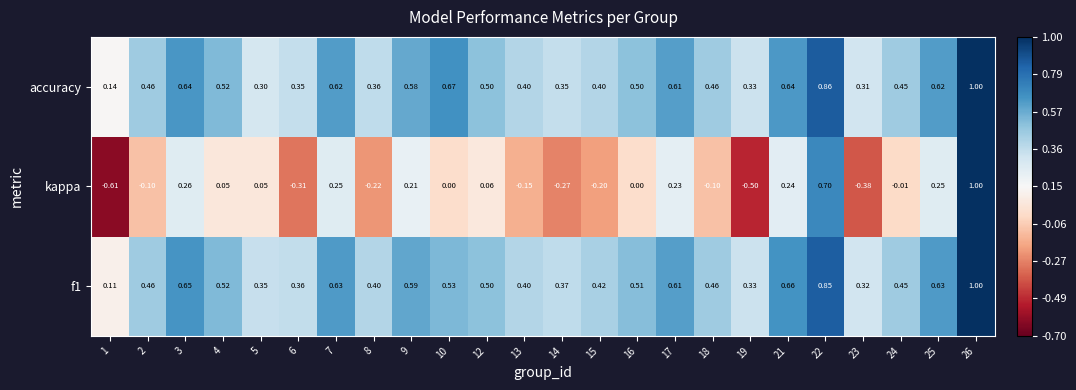

Is the value of kappa at 24 greater than the value of f1 at 25?

No